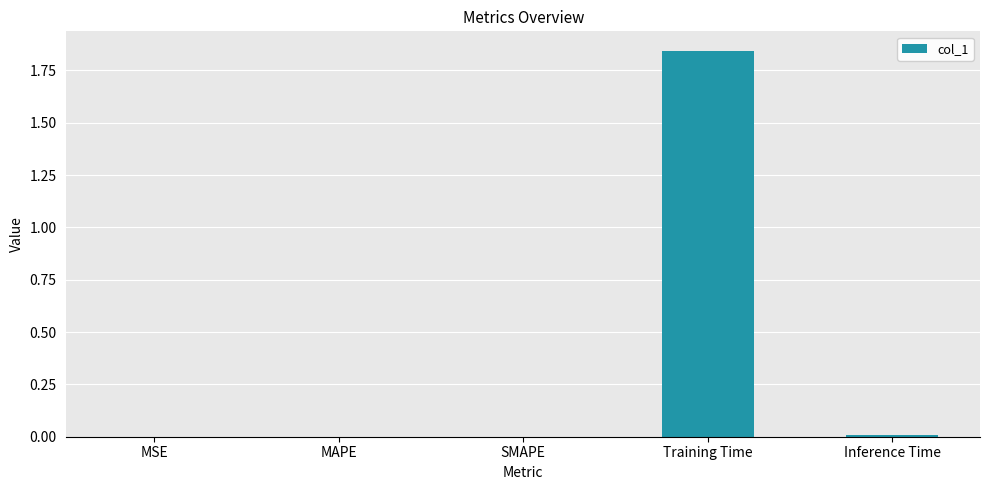

What is the sum of all values?

1.9